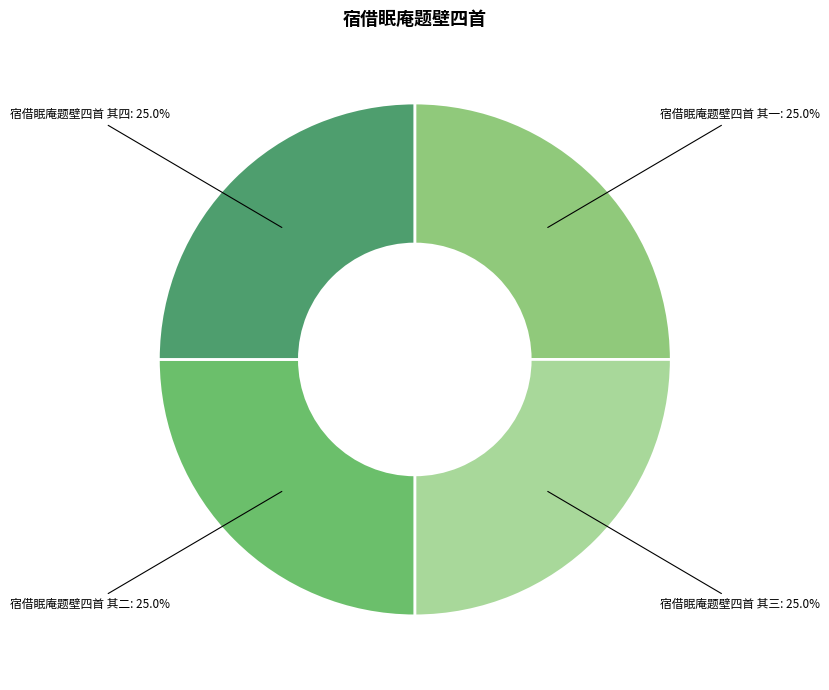

Does any single category account for the majority?

No